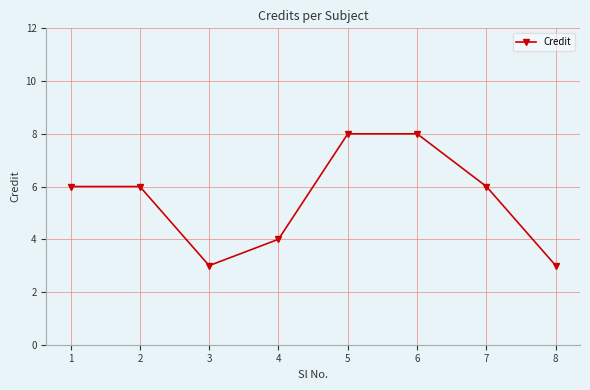

Which has a higher value, 4 or 7?

7